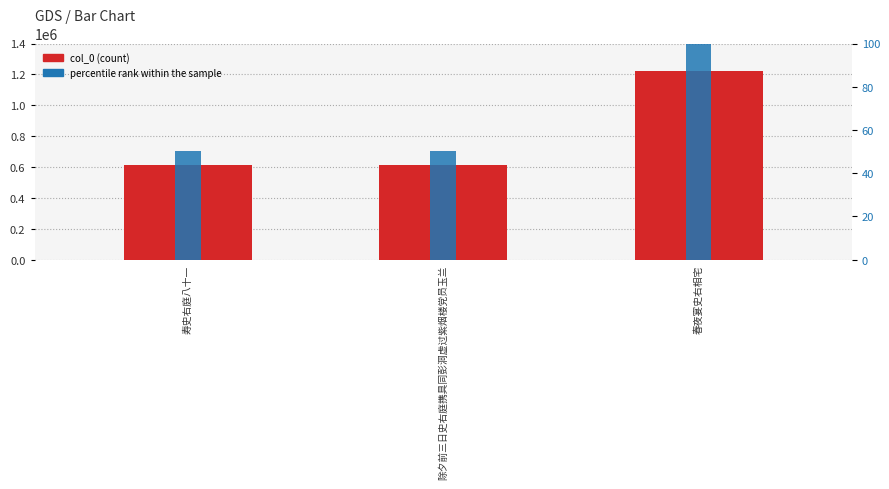

What is the minimum value shown in the chart?

50.1